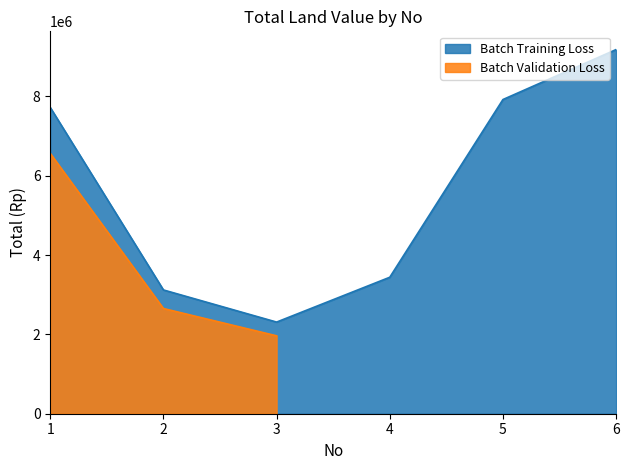

Rank the categories by value from lowest to highest.

3, 2, 4, 1, 5, 6